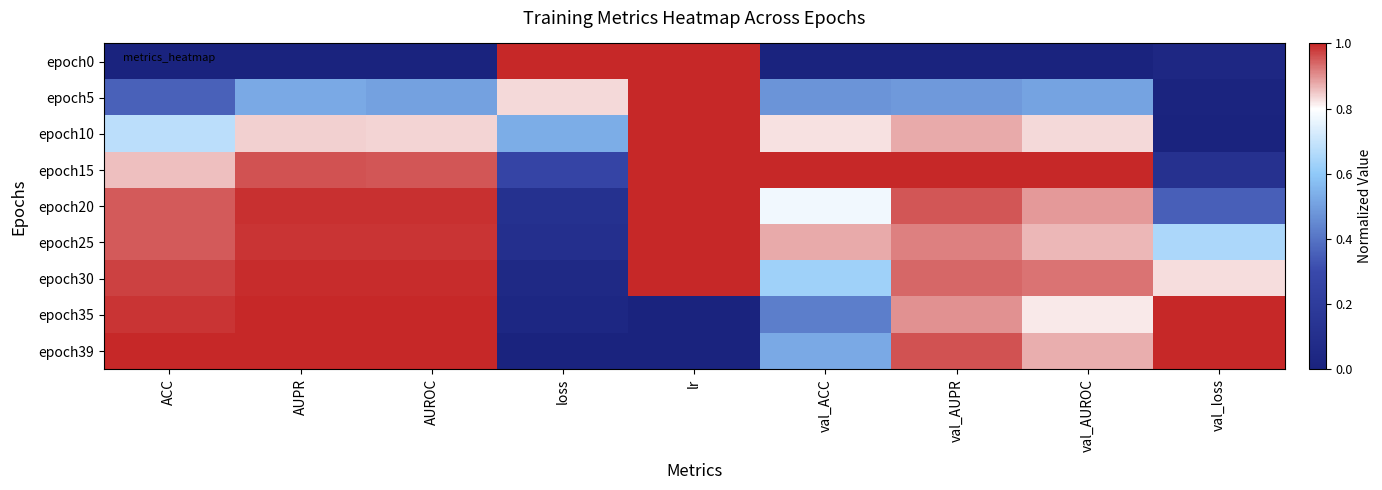

List the series in order of their peak value, highest first.

epoch0, epoch5, epoch10, epoch15, epoch20, epoch25, epoch30, epoch39, epoch35